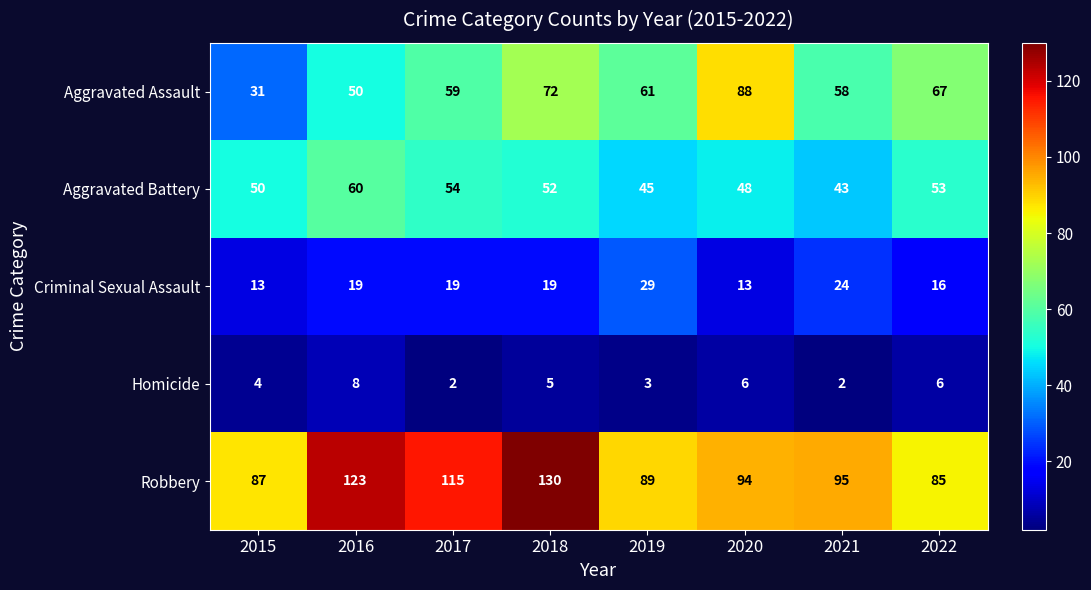

Which series has the widest spread of values?

Aggravated Assault